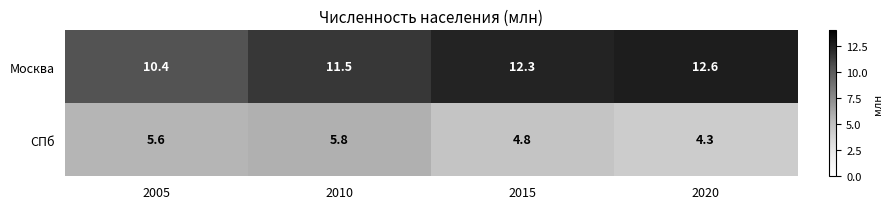

Rank the categories by Москва value from highest to lowest.

2020, 2015, 2010, 2005